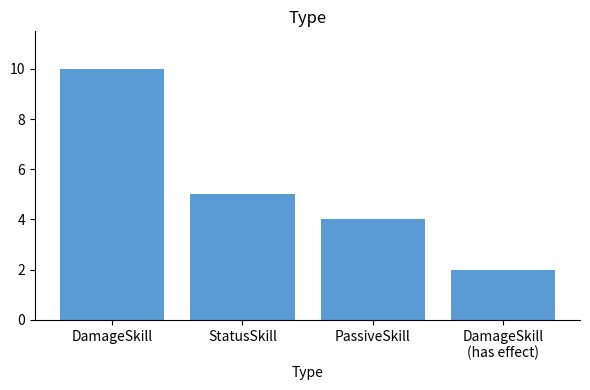

How many bars are there in total?

4